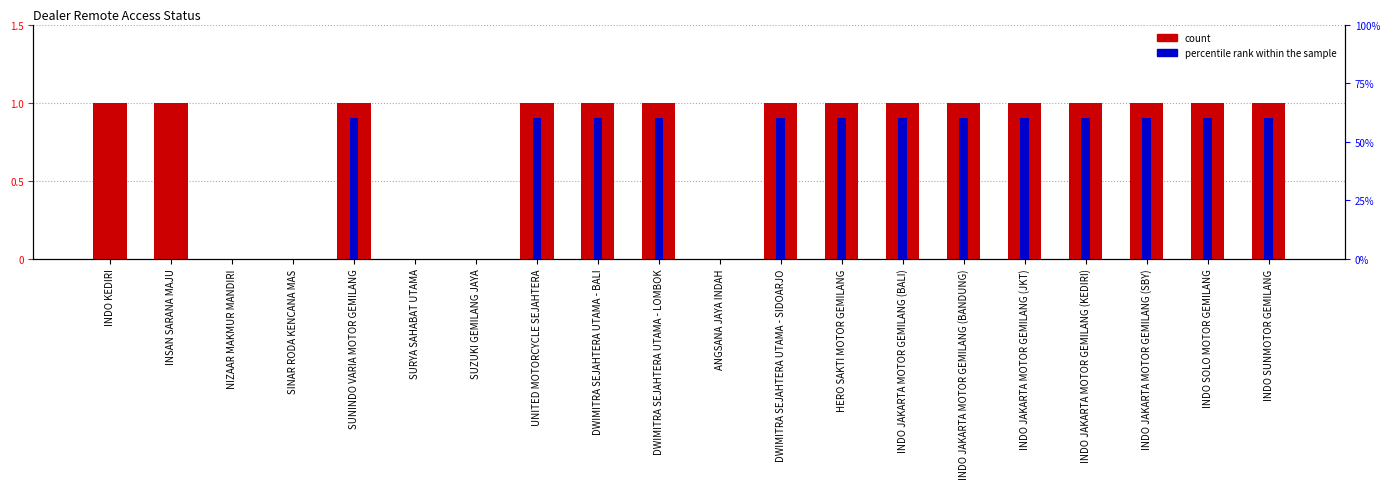

How many positive values does the count series have?

15